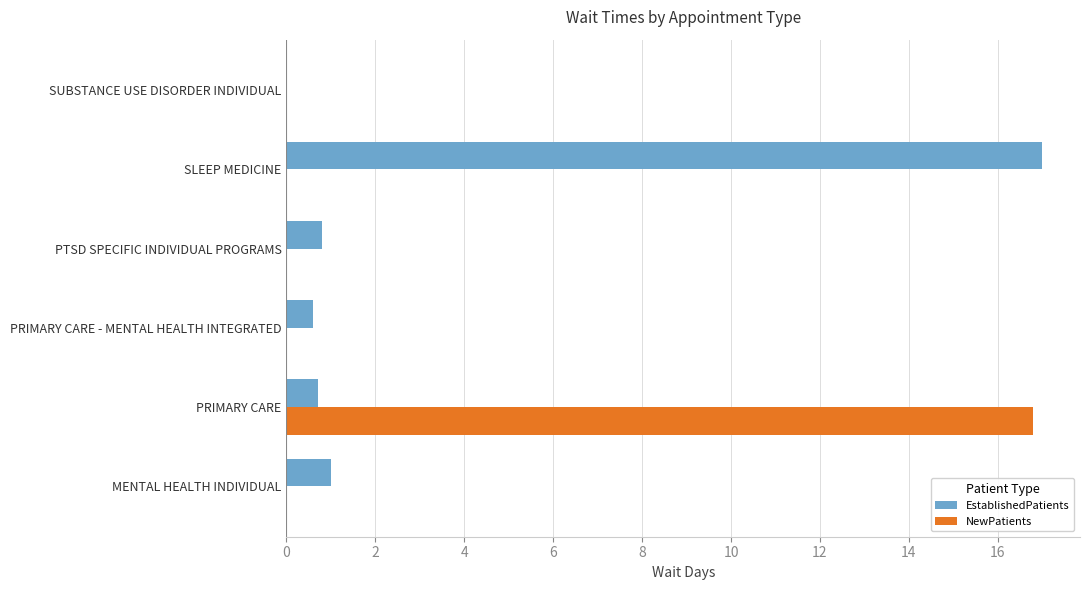

What is the sum of the EstablishedPatients values at PRIMARY CARE - MENTAL HEALTH INTEGRATED and MENTAL HEALTH INDIVIDUAL?

1.6